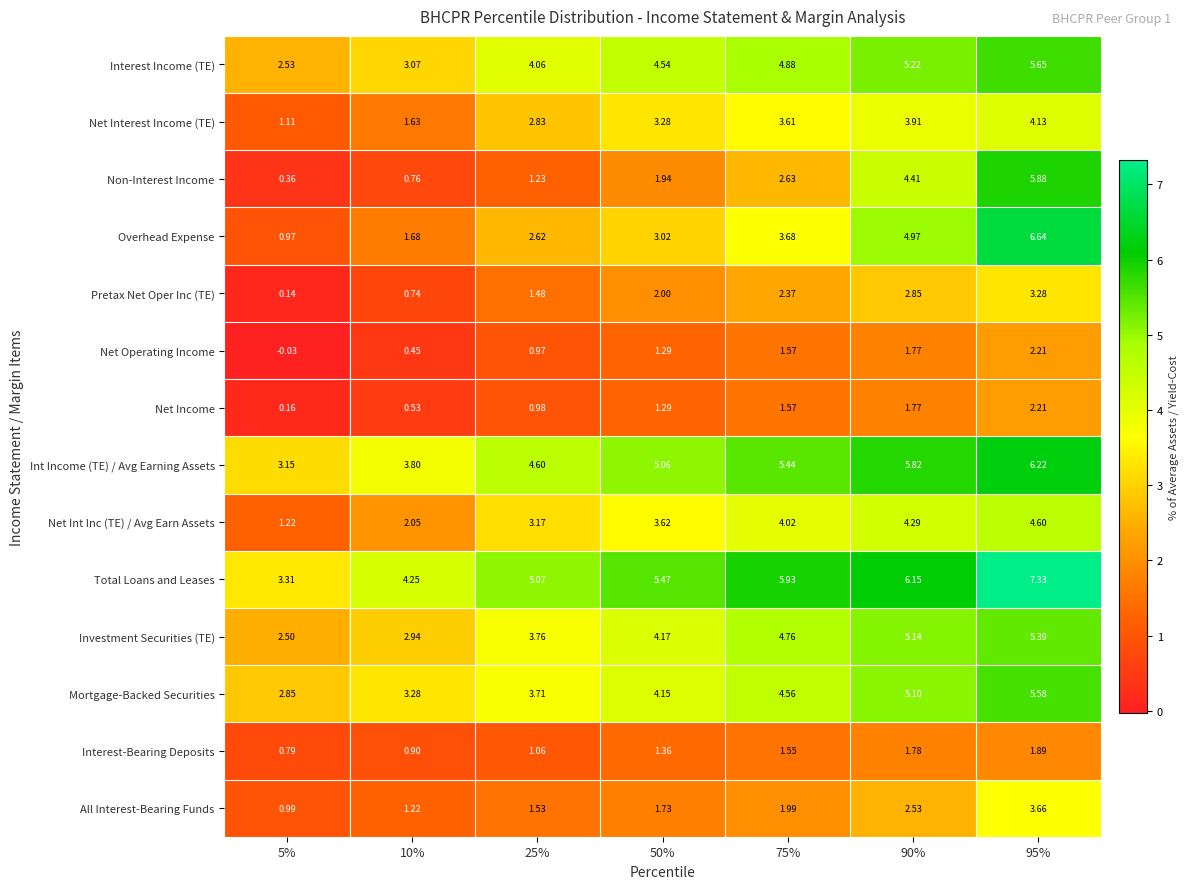

Which series changed the most between 25% and 90%?

Non-Interest Income